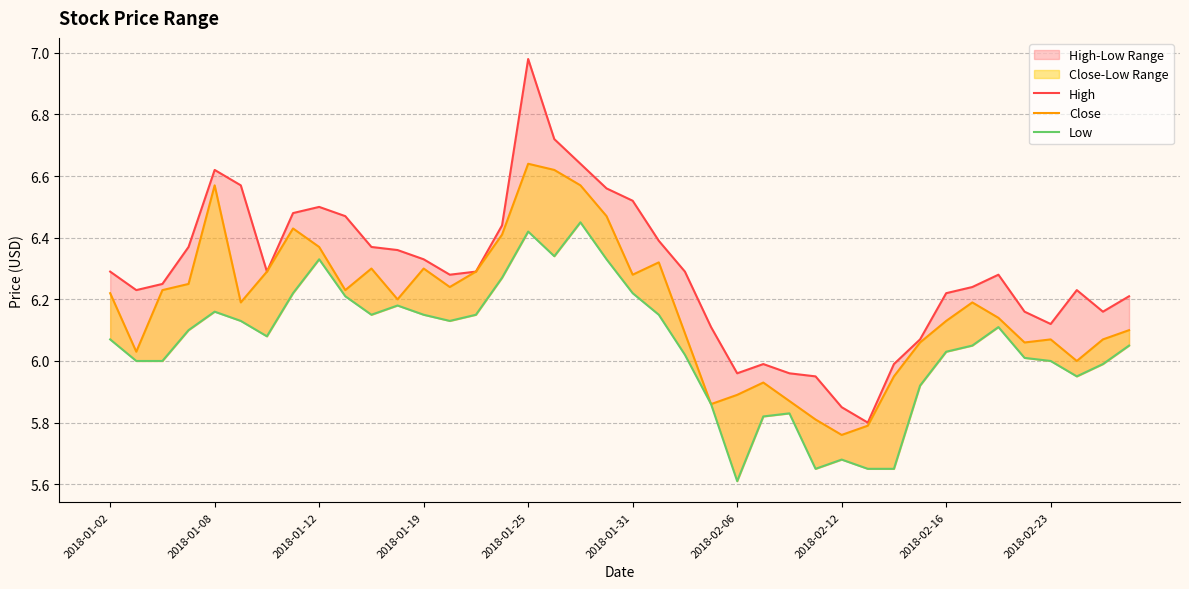

What is the greatest value displayed?

7.0